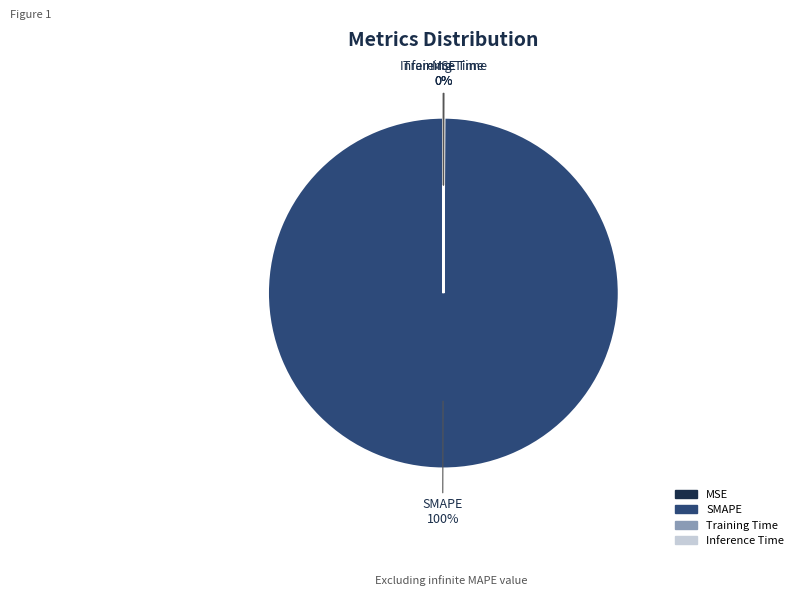

Does SMAPE represent more than half of the total?

Yes